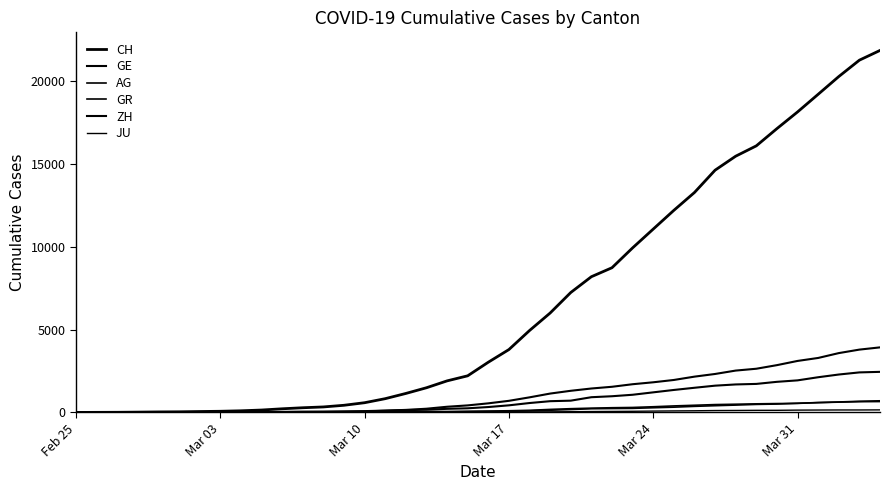

How many lines are shown in the chart?

6